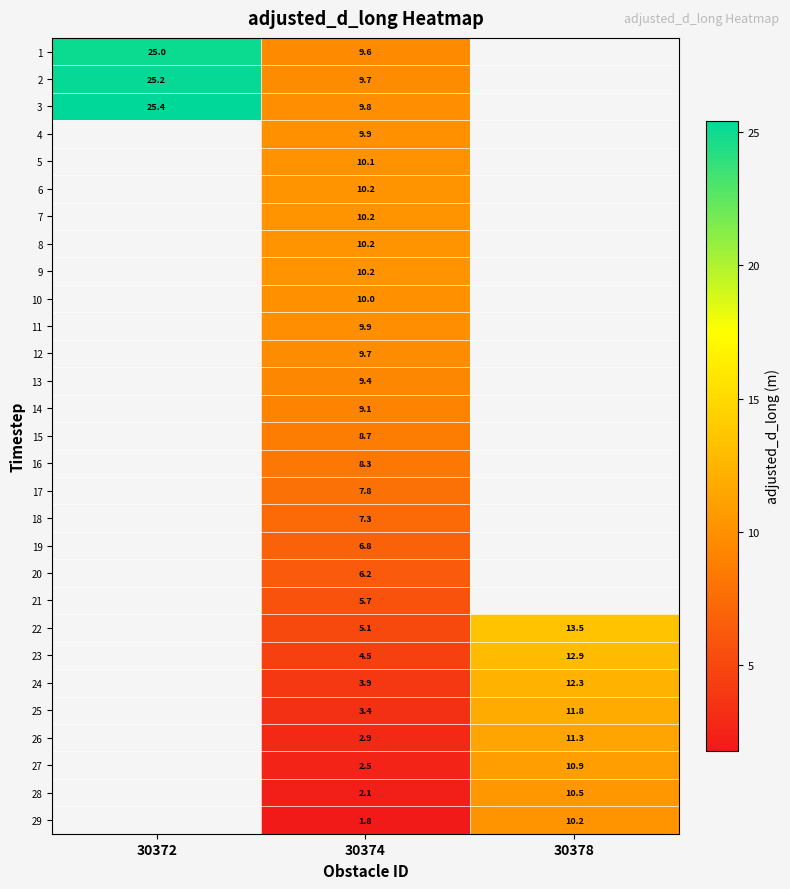

How many values in 8 are above zero?

1